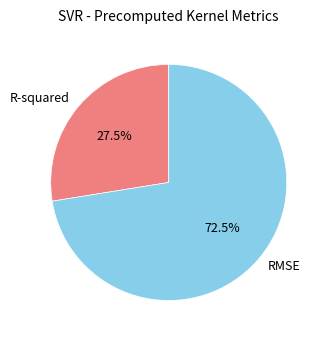

What portion of the pie excludes RMSE?

27.5%